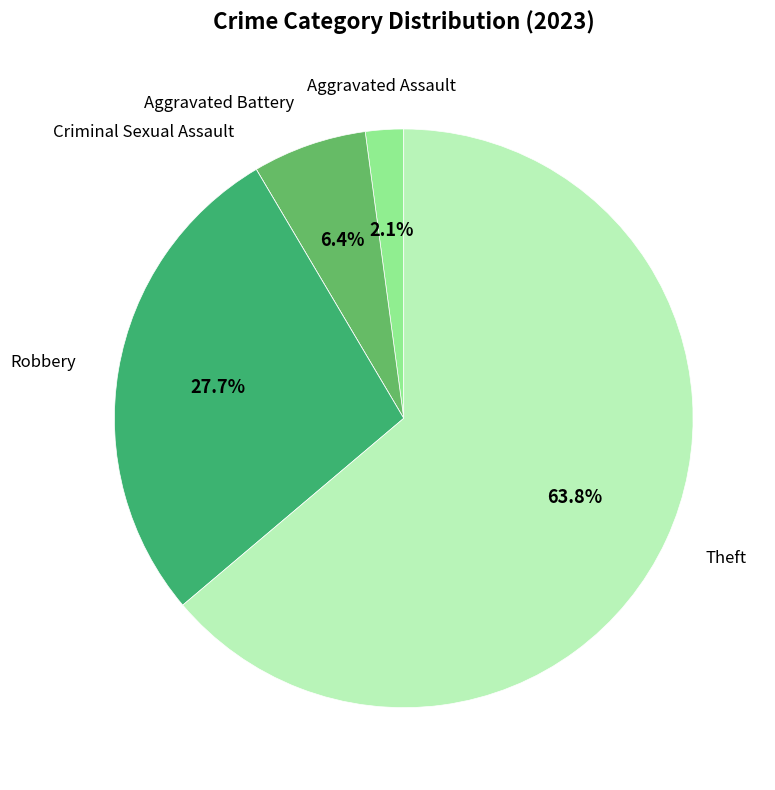

Is there a majority slice in this chart?

Yes